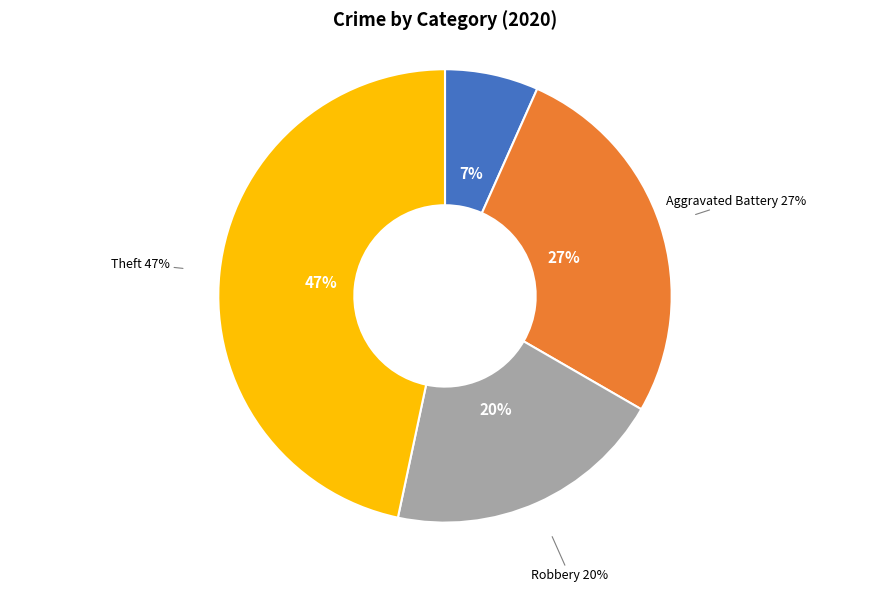

Is it true that Aggravated Assault is 1% of the pie?

False